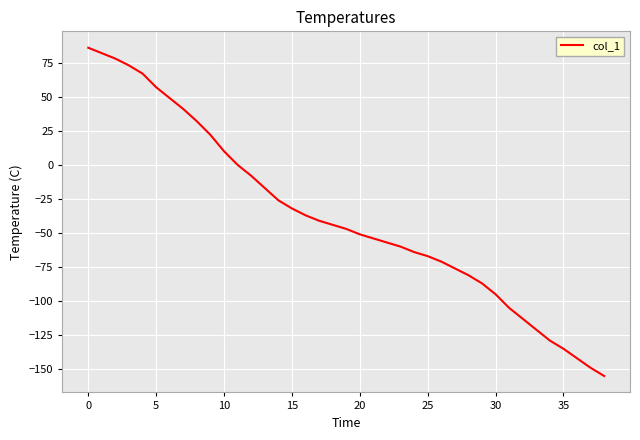

What is the minimum value shown in the chart?

-155